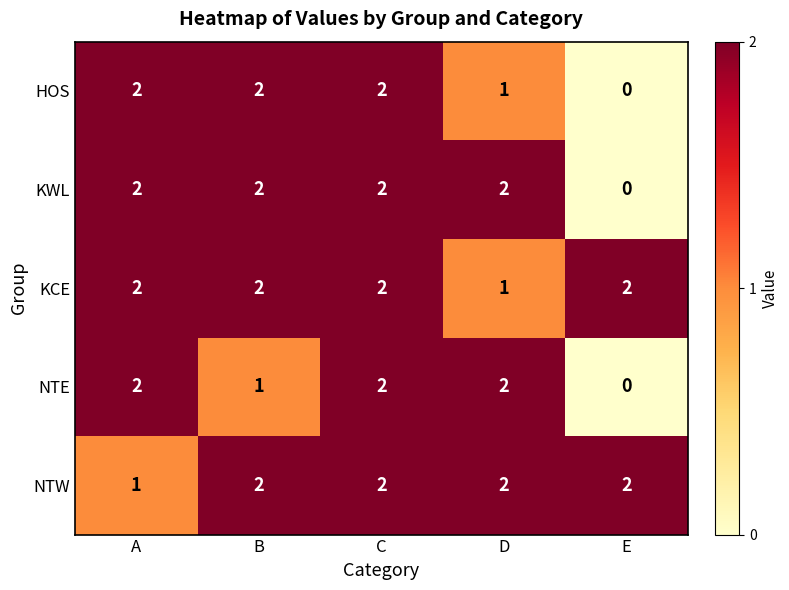

How many positive values does the KWL series have?

4